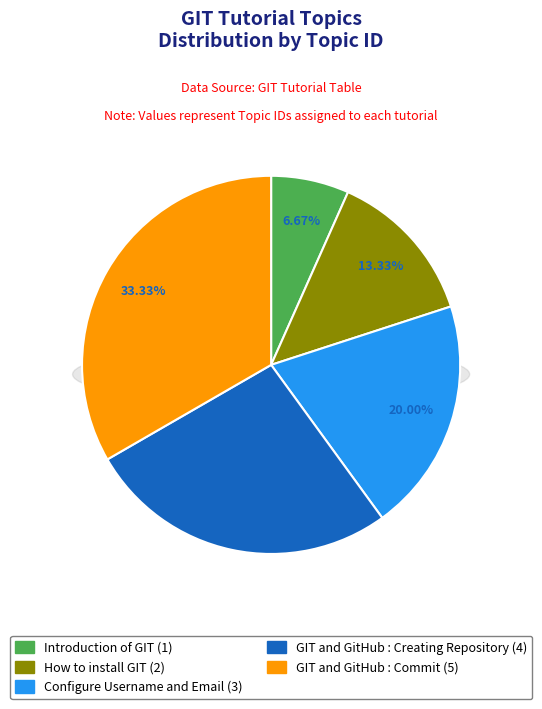

Does GIT and GitHub : Creating Repository represent more than half of the total?

No